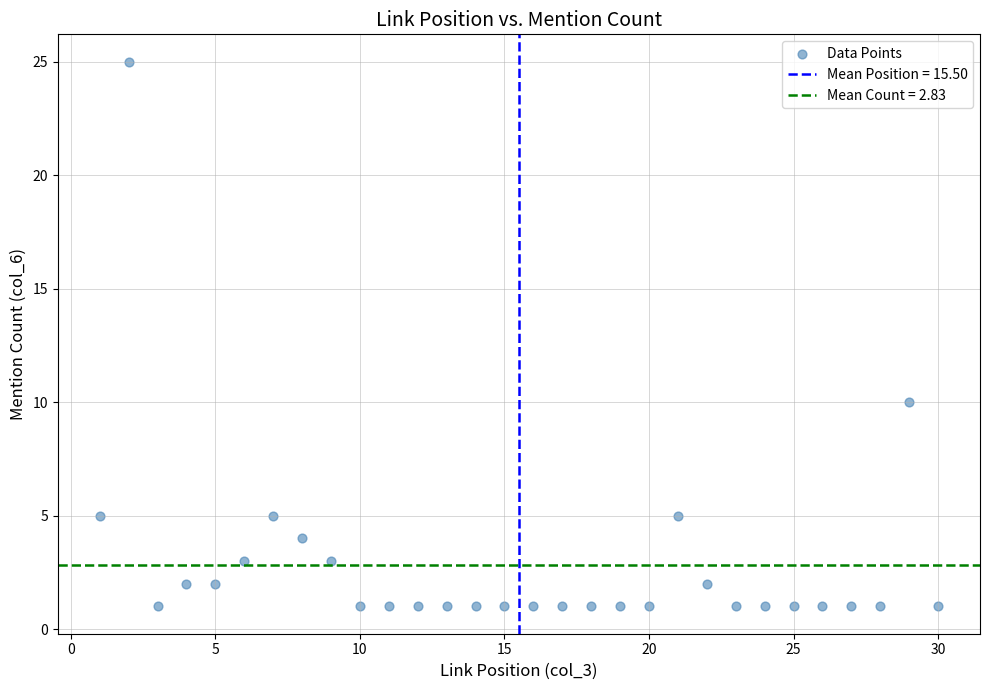

What is the range of X values (max minus min)?

29